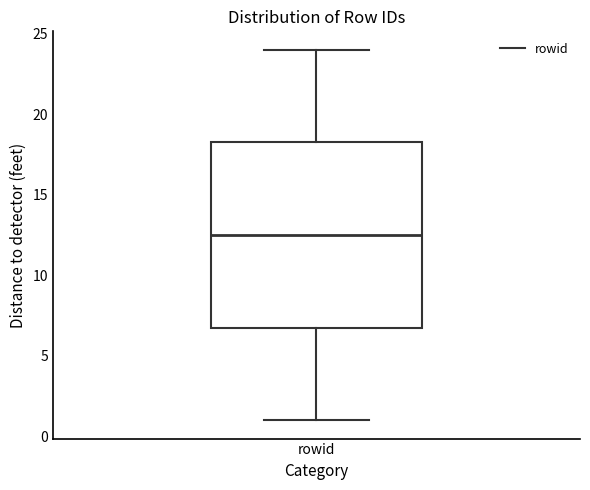

Read this box plot against the y-axis: the position of the median line, the range covered by the box, and the ends of both whiskers. The values are not printed on the chart, so give them approximately, as read against the axis.

median 12.5, box 7.0 to 18.5, whiskers 1.0 to 24.0